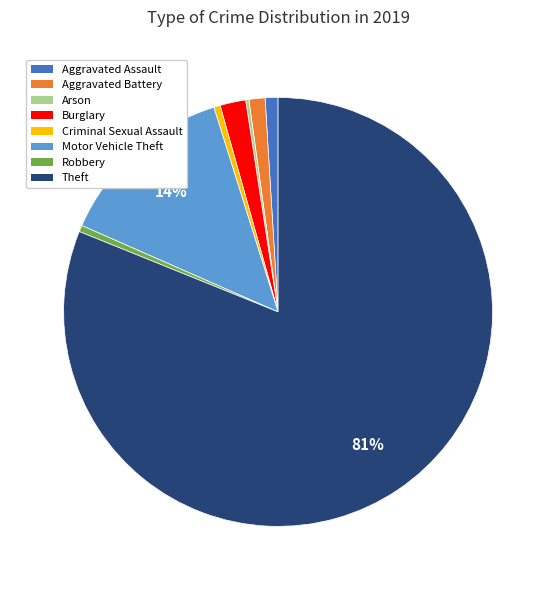

To the nearest percent, what is the difference between the Motor Vehicle Theft and Theft slice percentages?

68%